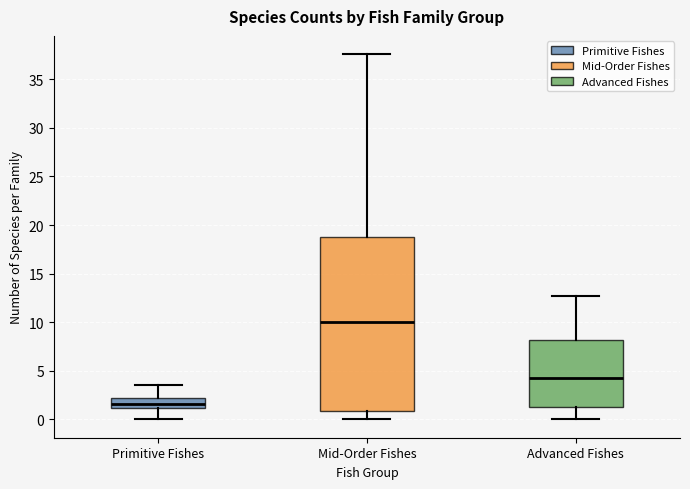

Where is the upper edge of the box for Primitive Fishes on the y-axis? The values are not printed on the chart, so give them approximately, as read against the axis.

2.0